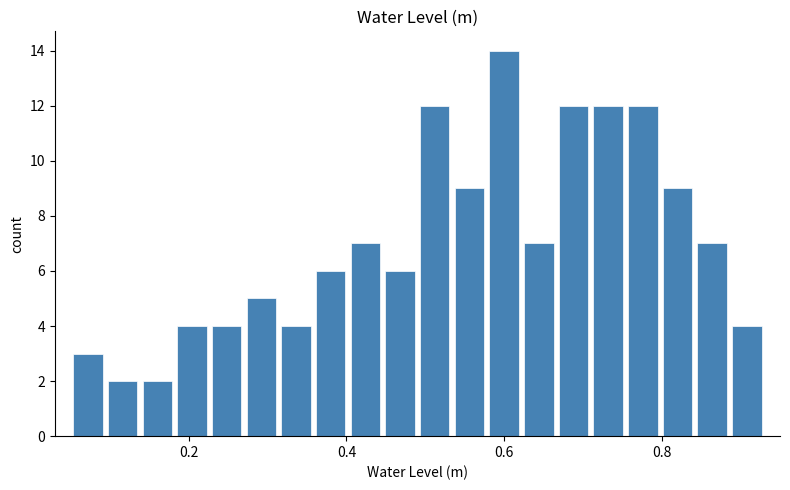

Around what value on the x-axis is the tallest bar? Give the approximate position of its centre, as read against the axis.

0.60